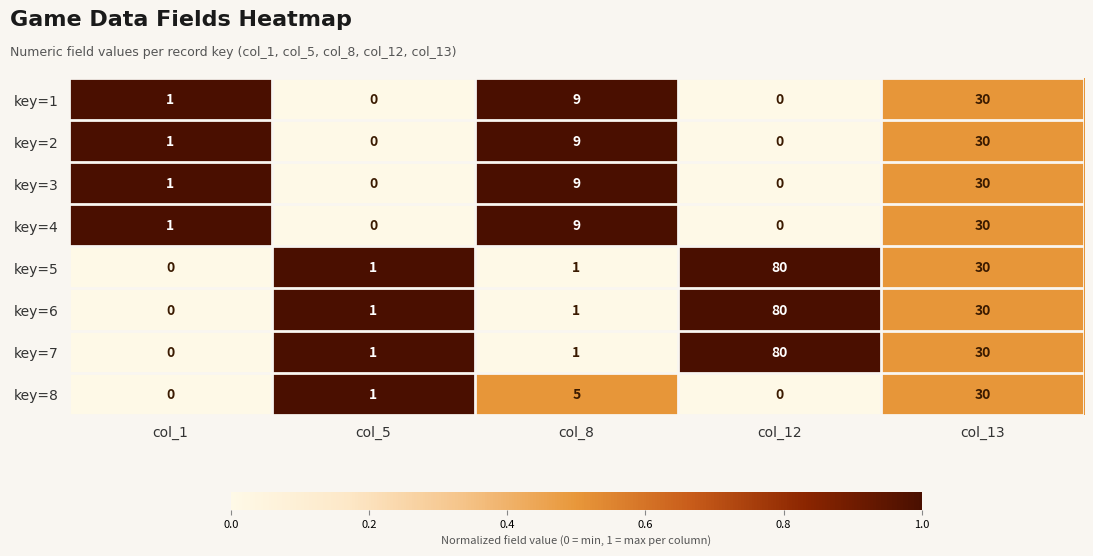

Which label corresponds to the largest value in the chart?

col_12